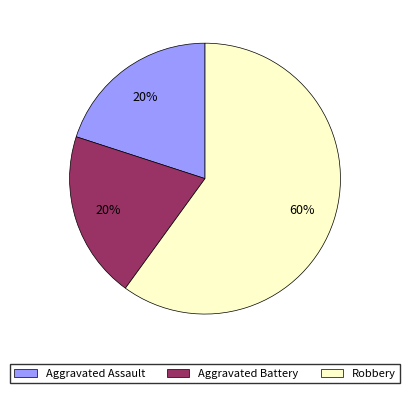

Is it true that Aggravated Battery is 20% of the pie?

True